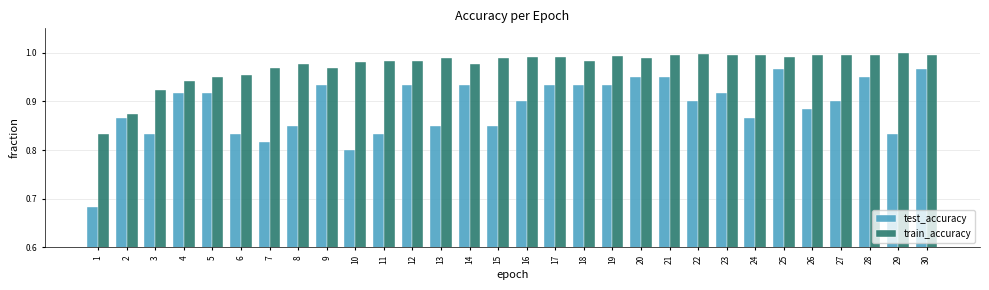

The value of train_accuracy at 19 is 0.4. True or false?

False